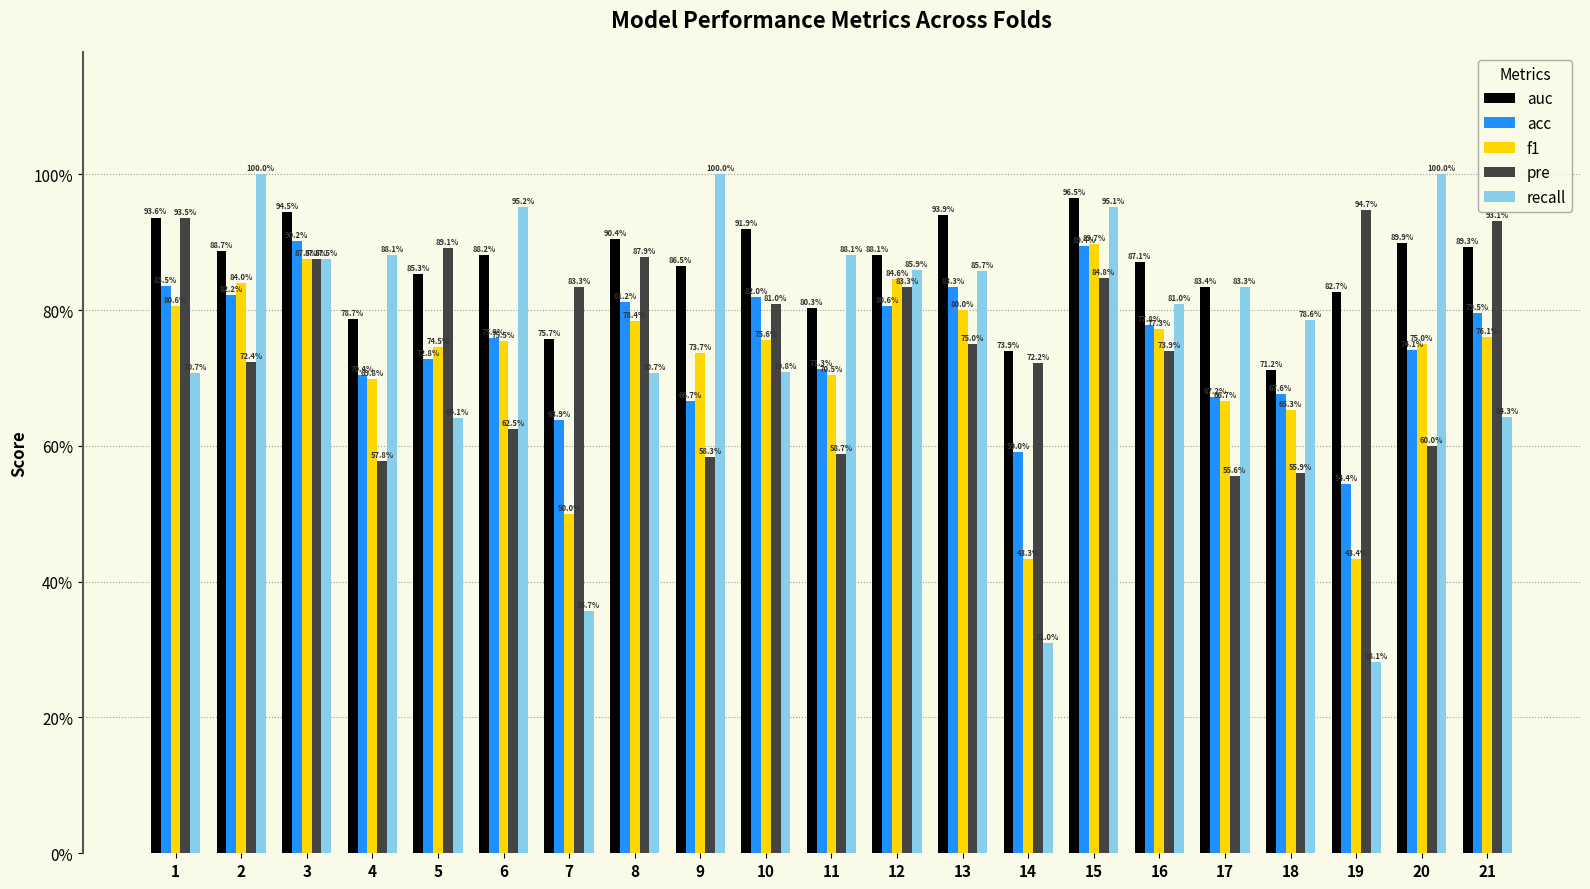

Are the bars horizontal?

No